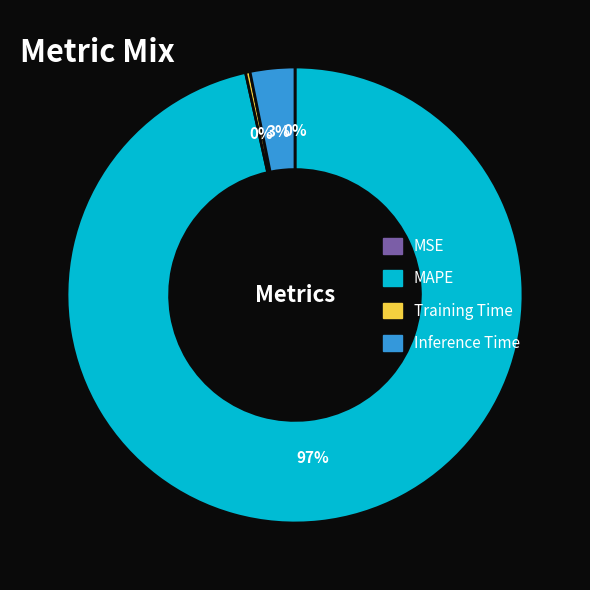

Between MAPE and Inference Time, which is larger?

MAPE